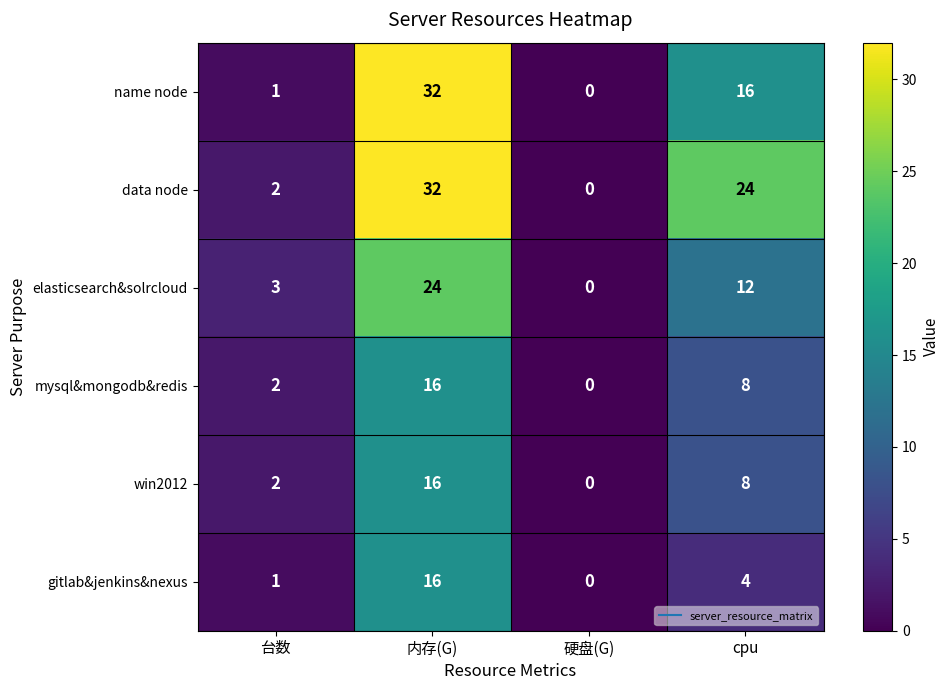

Which series has the largest total across all categories?

data node